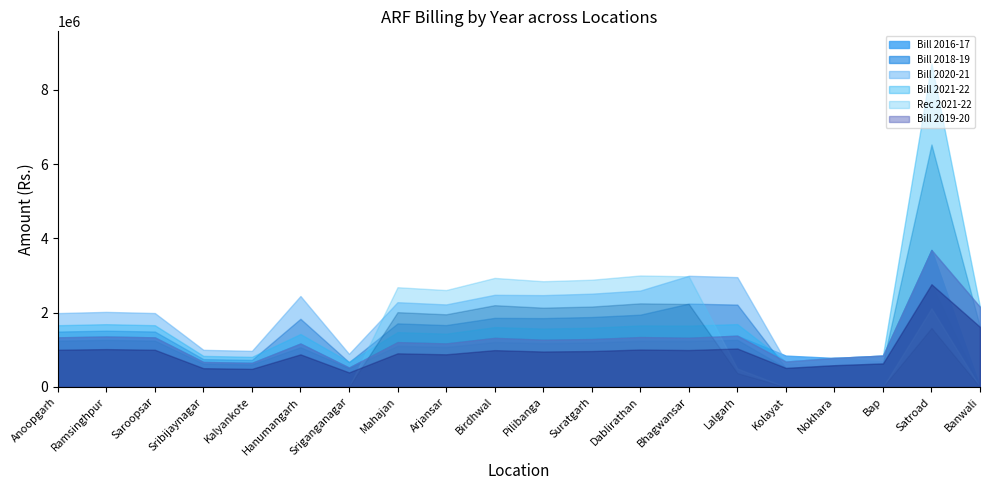

The value of Bill 2016-17 at Anoopgarh is 915755. True or false?

False